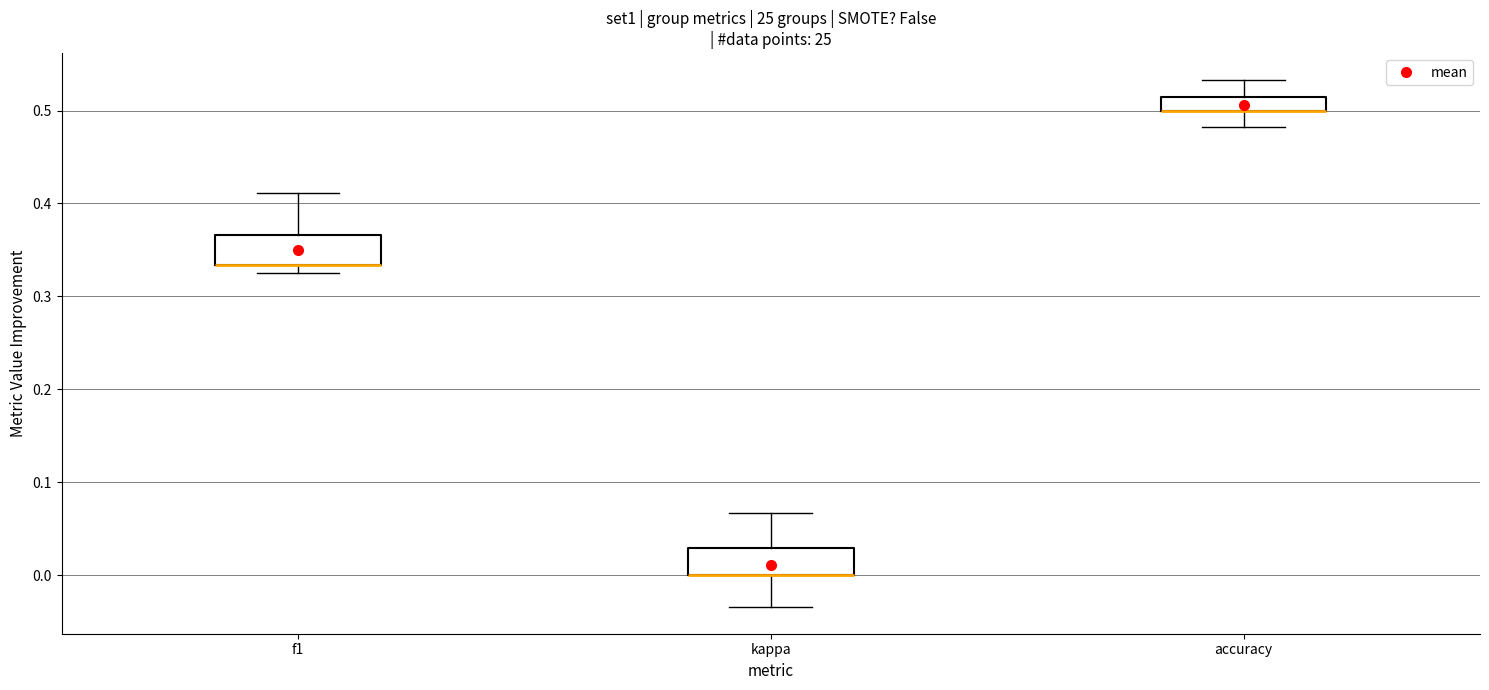

Where does the lower whisker of the box for kappa end on the y-axis? The values are not printed on the chart, so give them approximately, as read against the axis.

-0.03